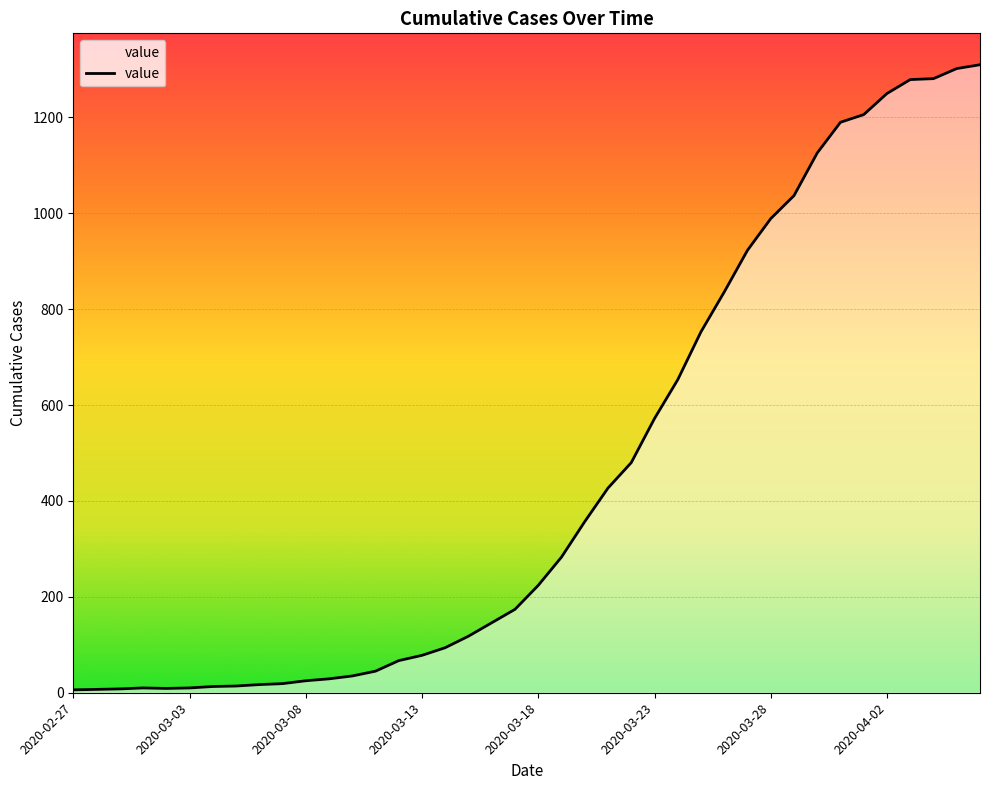

What is the maximum value shown in the chart?

1310